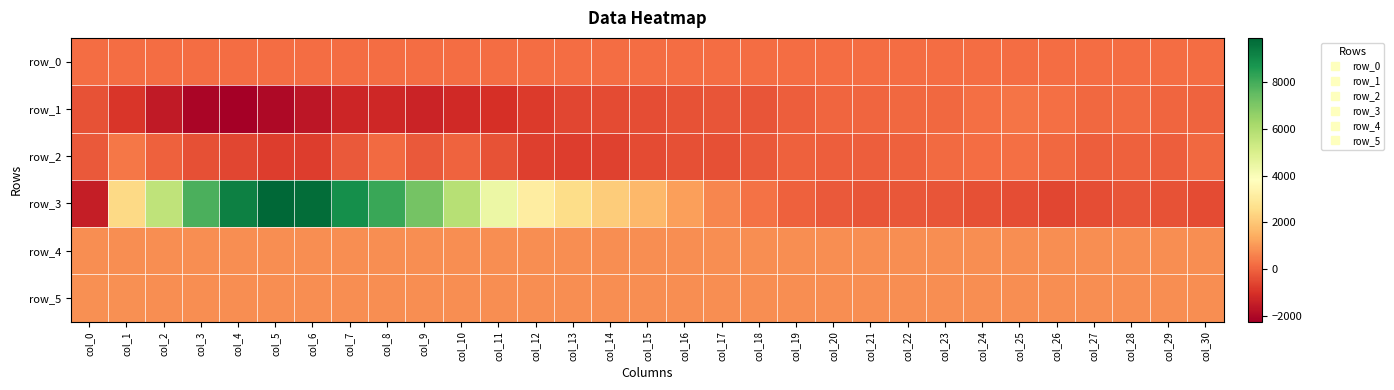

Where is row_5 nearest to the value 833?

col_8